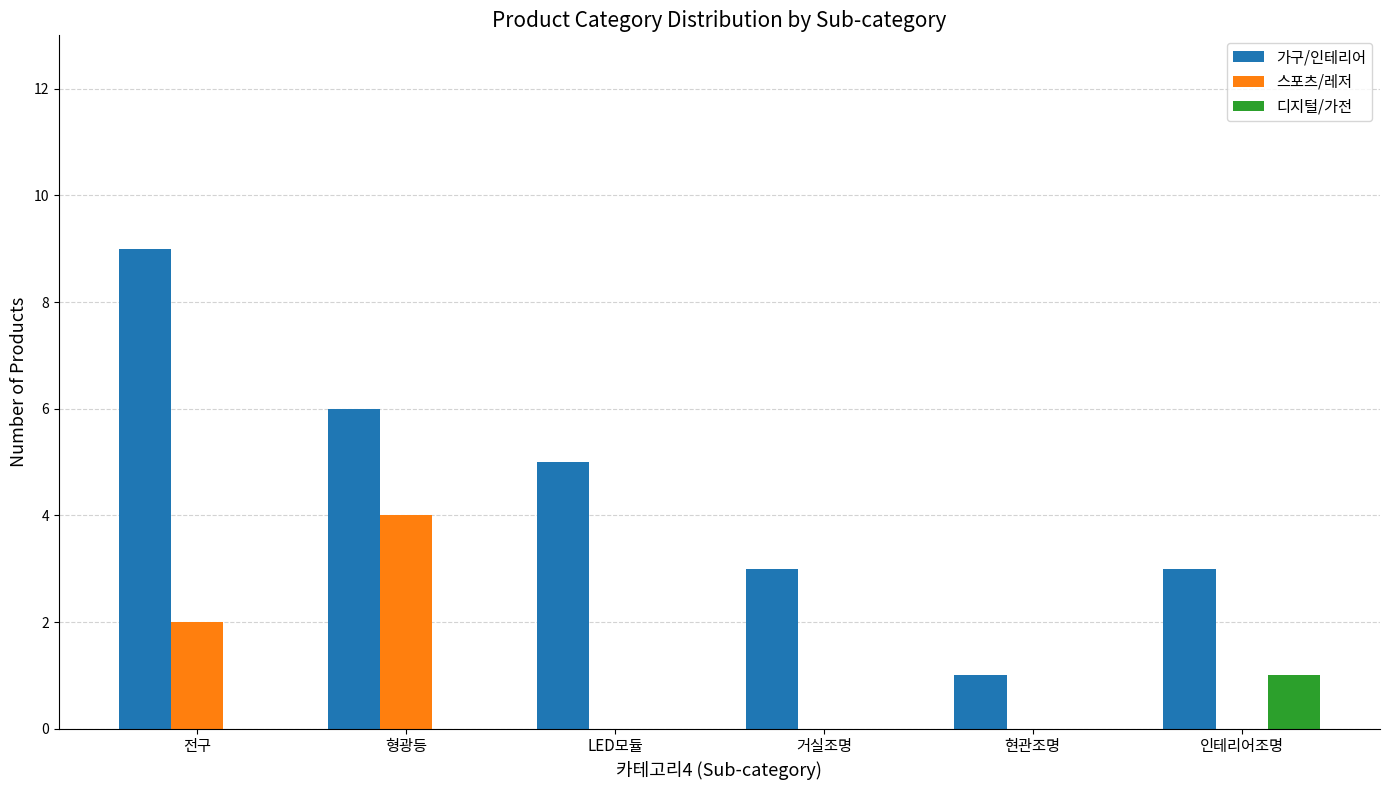

Is it true that 스포츠/레저 equals -2 at 거실조명?

False